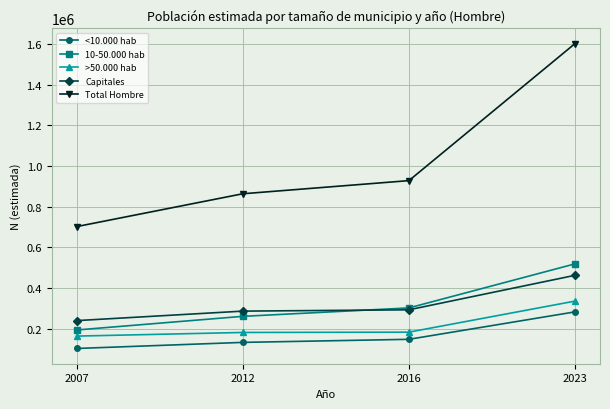

What is the spread (max minus min) of values at 2012?

730525